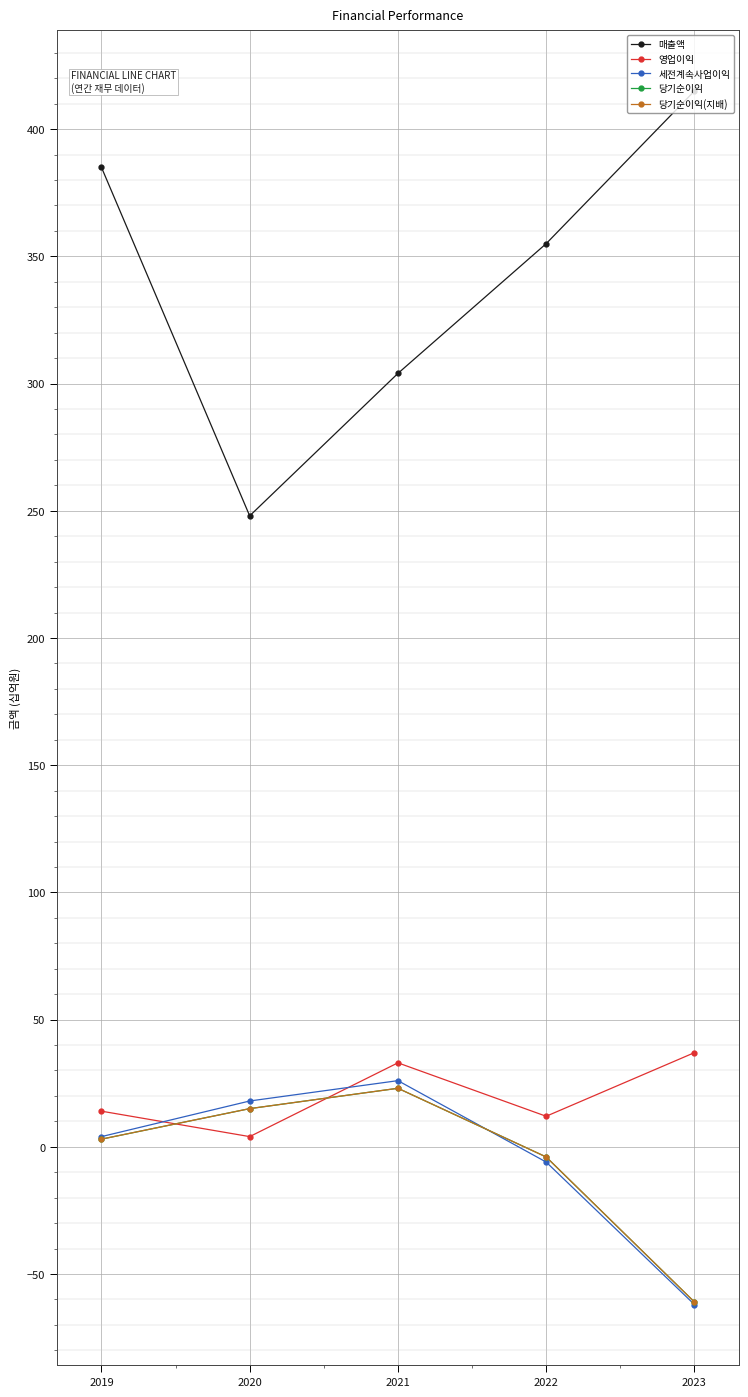

Where is the first local minimum for 매출액?

2020